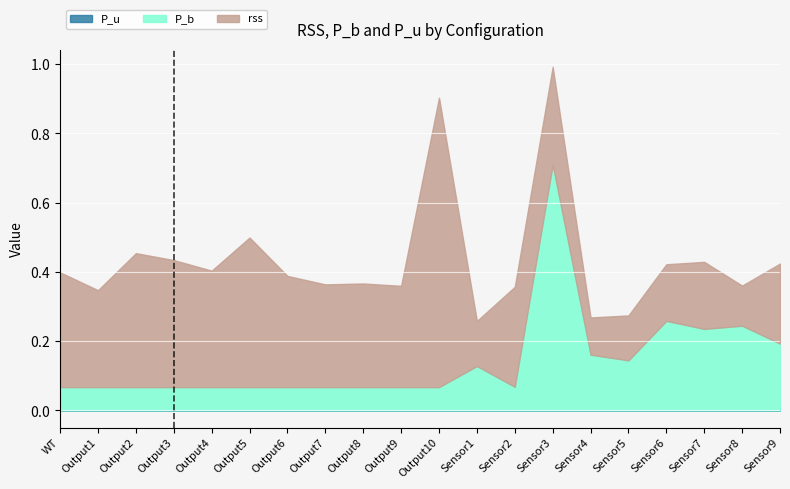

Reading right to left, what are all the values shown in this chart?

rss: Sensor9=0.2	Sensor8=0.1	Sensor7=0.2	Sensor6=0.2	Sensor5=0.1	Sensor4=0.1	Sensor3=0.3	Sensor2=0.3	Sensor1=0.1	Output10=0.8	Output9=0.3	Output8=0.3	Output7=0.3	Output6=0.3	Output5=0.4	Output4=0.3	Output3=0.4	Output2=0.4	Output1=0.3	WT=0.3
P_b: Sensor9=0.2	Sensor8=0.2	Sensor7=0.2	Sensor6=0.3	Sensor5=0.1	Sensor4=0.2	Sensor3=0.7	Sensor2=0.1	Sensor1=0.1	Output10=0.1	Output9=0.1	Output8=0.1	Output7=0.1	Output6=0.1	Output5=0.1	Output4=0.1	Output3=0.1	Output2=0.1	Output1=0.1	WT=0.1
P_u: Sensor9=0.0	Sensor8=0.0	Sensor7=0.0	Sensor6=0.0	Sensor5=0.0	Sensor4=0.0	Sensor3=0.0	Sensor2=0.0	Sensor1=0.0	Output10=0.0	Output9=0.0	Output8=0.0	Output7=0.0	Output6=0.0	Output5=0.0	Output4=0.0	Output3=0.0	Output2=0.0	Output1=0.0	WT=0.0